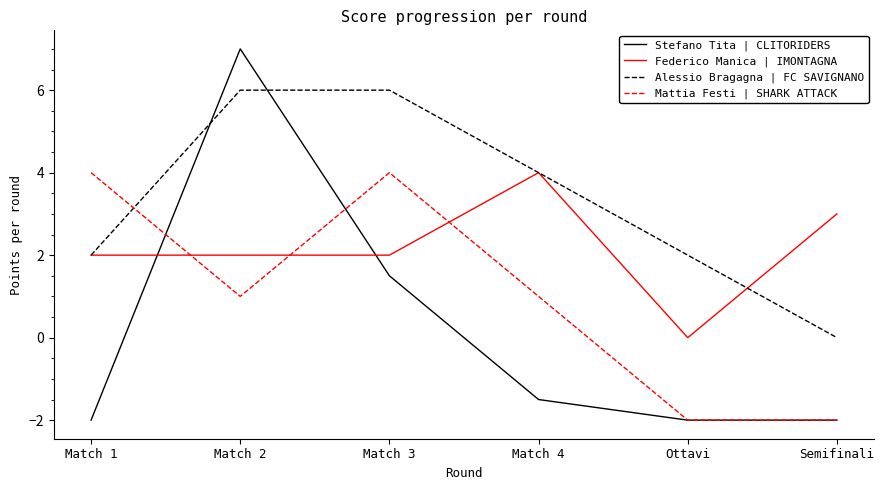

Where do Federico Manica | IMONTAGNA and Stefano Tita | CLITORIDERS first cross each other?

Match 1 and Match 2